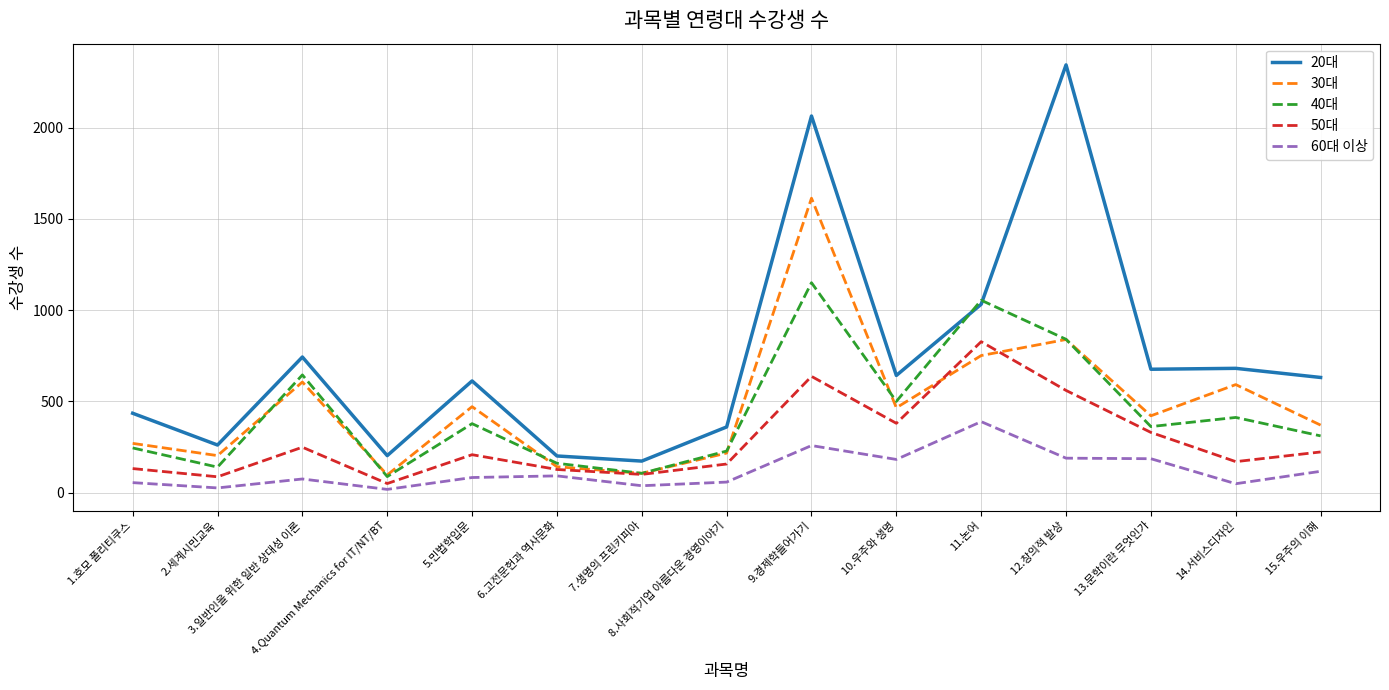

Which series has the largest total across all categories?

20대